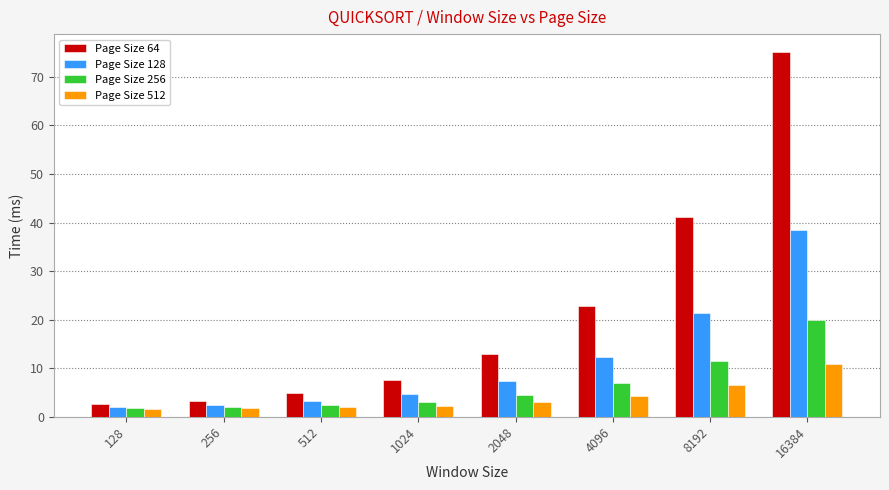

What is the difference between the maximum and minimum values in the Page Size 64 series?

72.5